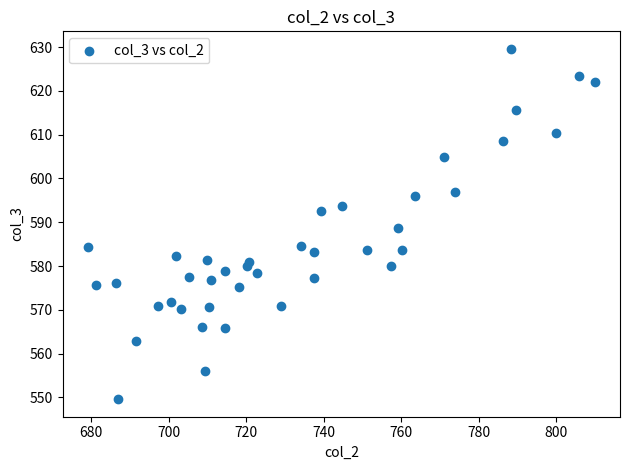

What is the range of Y values (max minus min)?

80.0